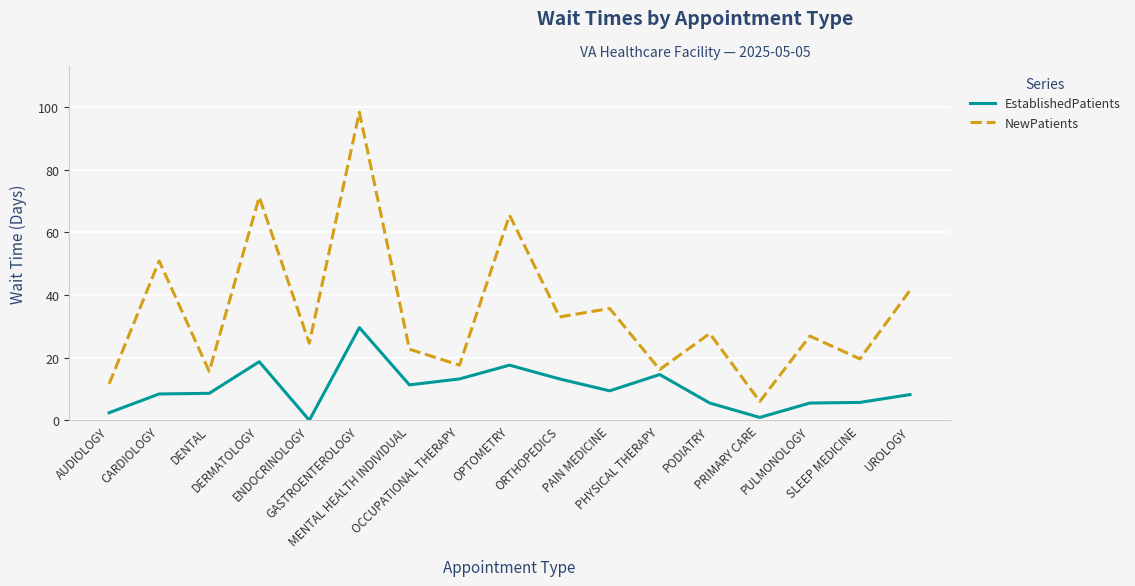

Rank the series by their maximum value, from highest to lowest.

NewPatients, EstablishedPatients